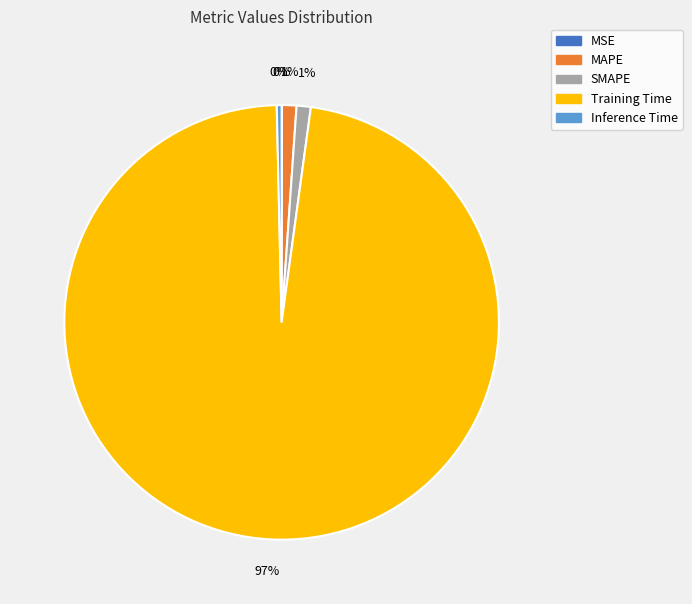

Is there any slice that represents more than half of the pie?

Yes